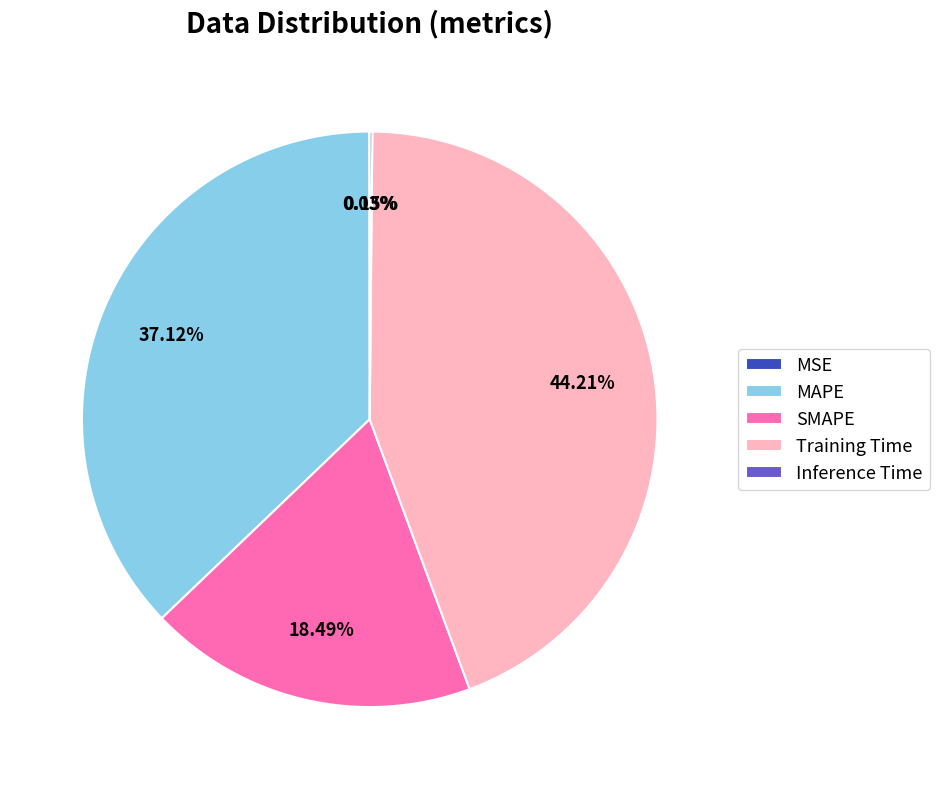

Does any single category account for the majority?

No